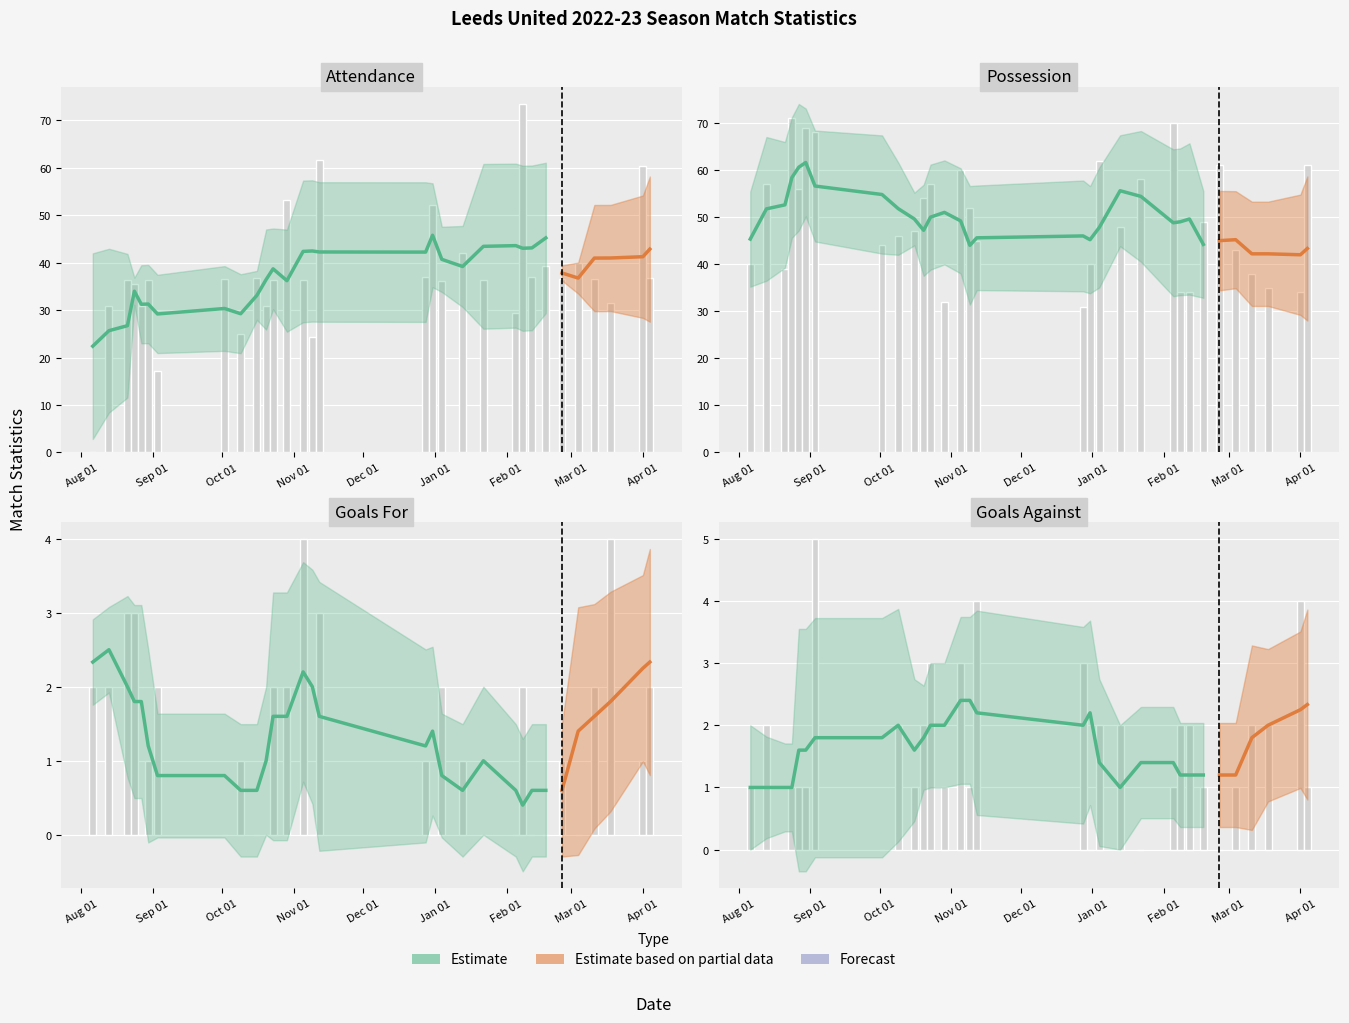

Which series has the largest total across all categories?

Possession %